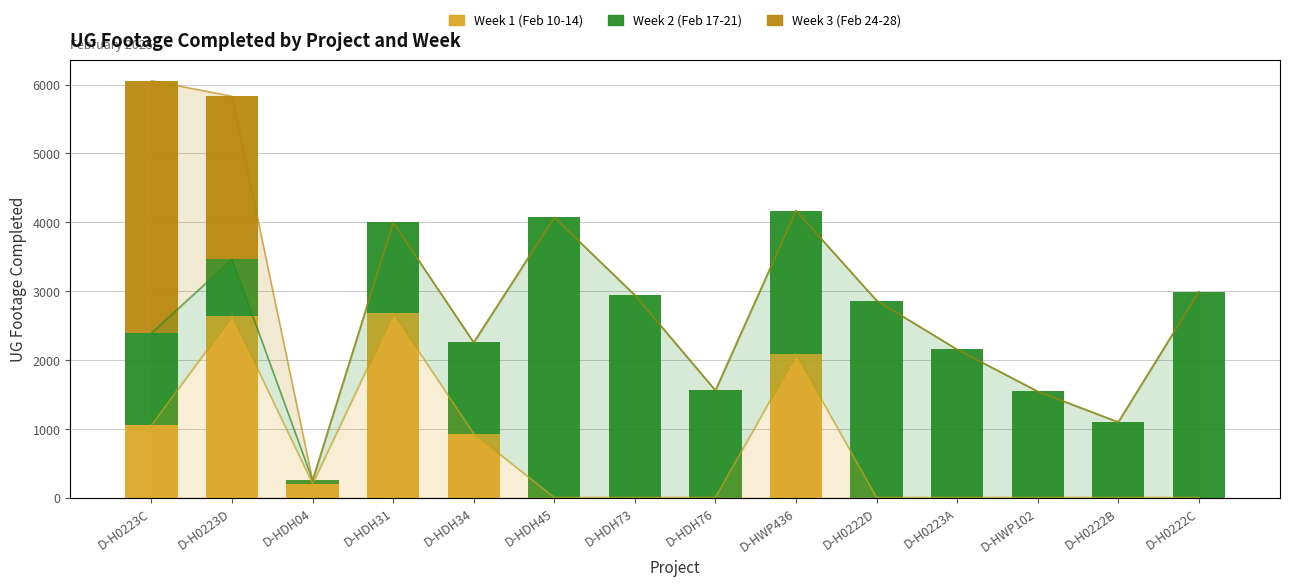

Between D-HDH73 and D-HDH76, which series saw the biggest shift?

Week 2 (Feb 17-21)